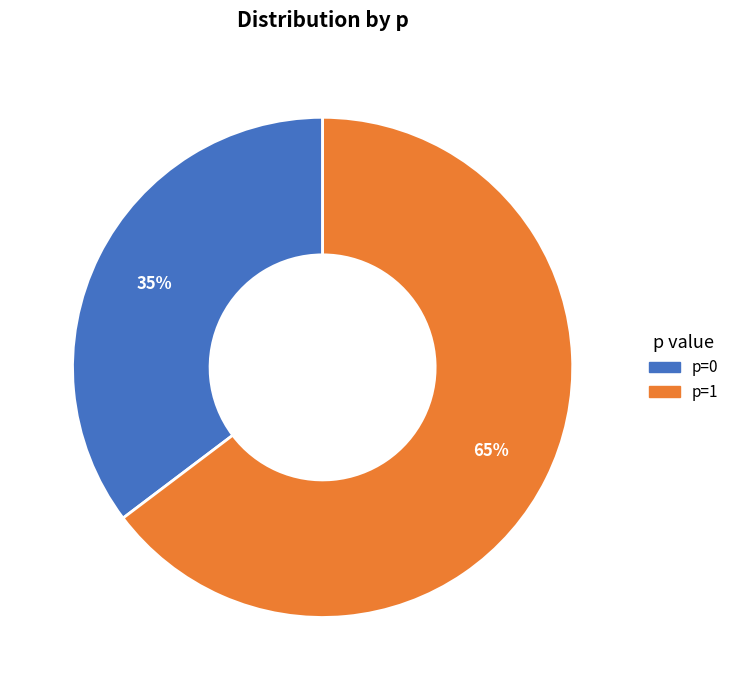

What is the smallest slice in the pie chart?

p=0